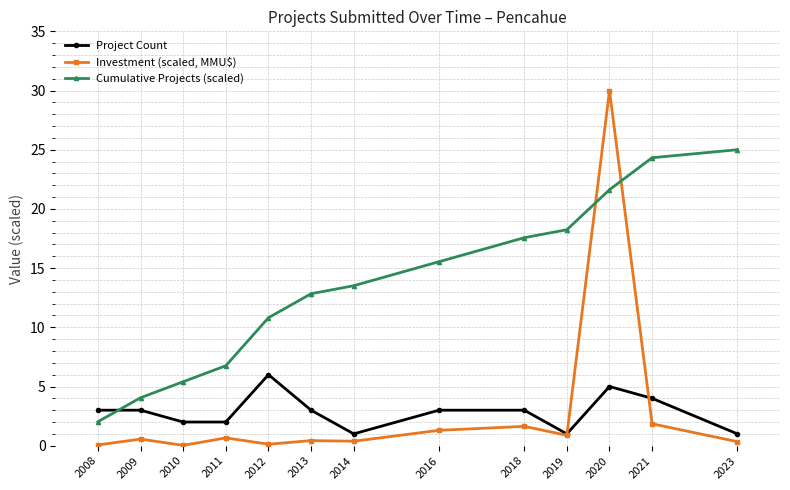

What is the difference between the Investment (scaled, MMU$) values at 2020 and 2012?

29.9